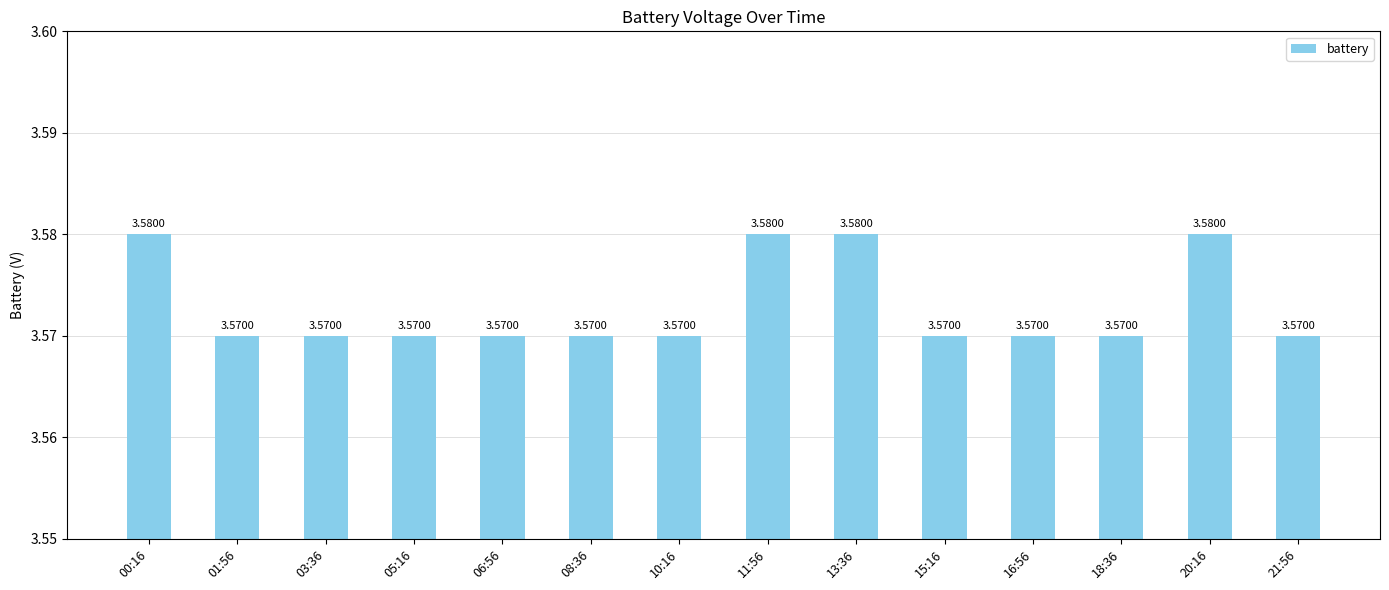

What is the ratio of the value at 06:56 to the value at 13:36?

1.0